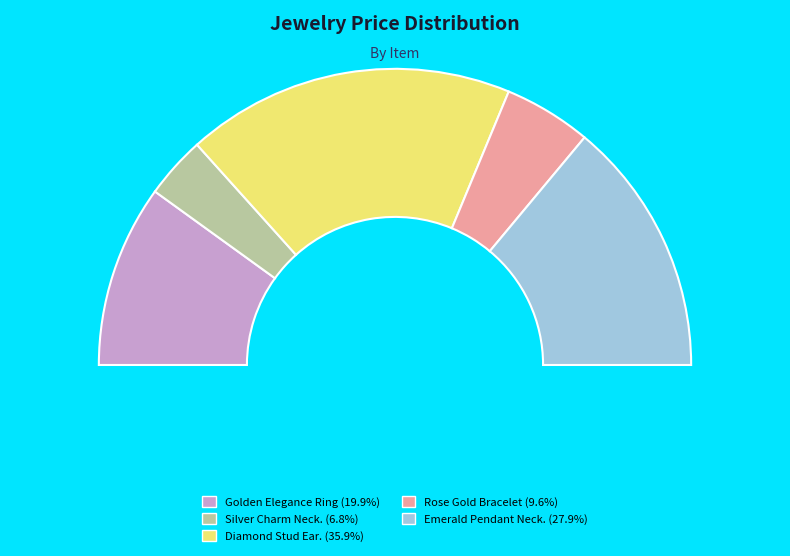

Rank the categories by value from highest to lowest.

Diamond Stud Earrings, Emerald Pendant Necklace, Golden Elegance Ring, Rose Gold Bracelet, Silver Charm Necklace